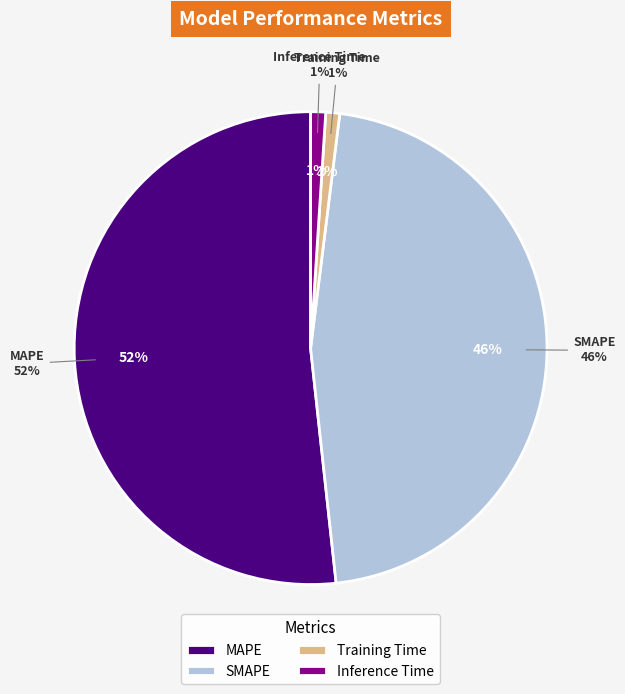

Which category has the smallest portion of the pie?

Training Time